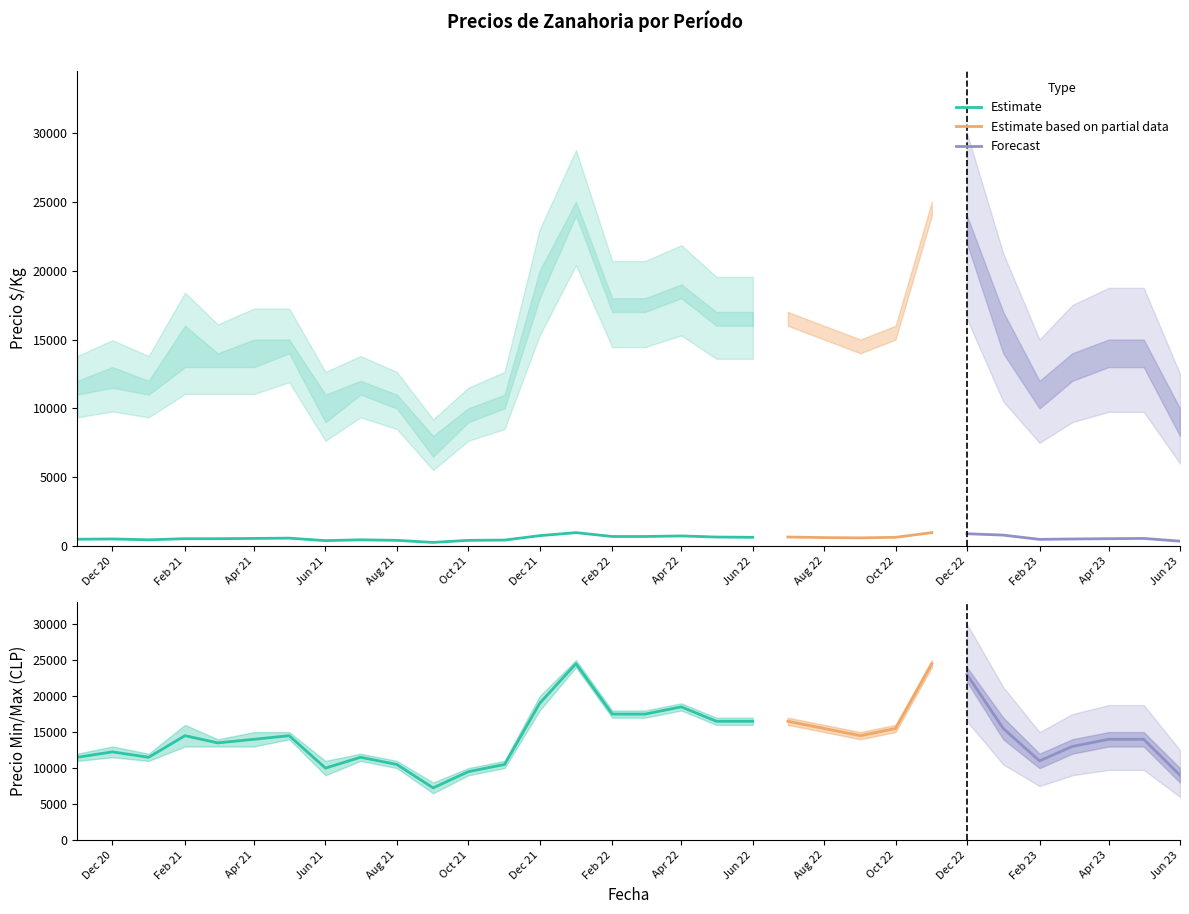

True or false: Precio máximo has a value of 12000 at 2020-11.

True